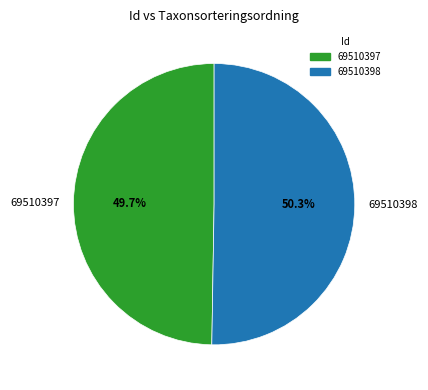

To the nearest percent, what portion does 69510397 represent?

50%